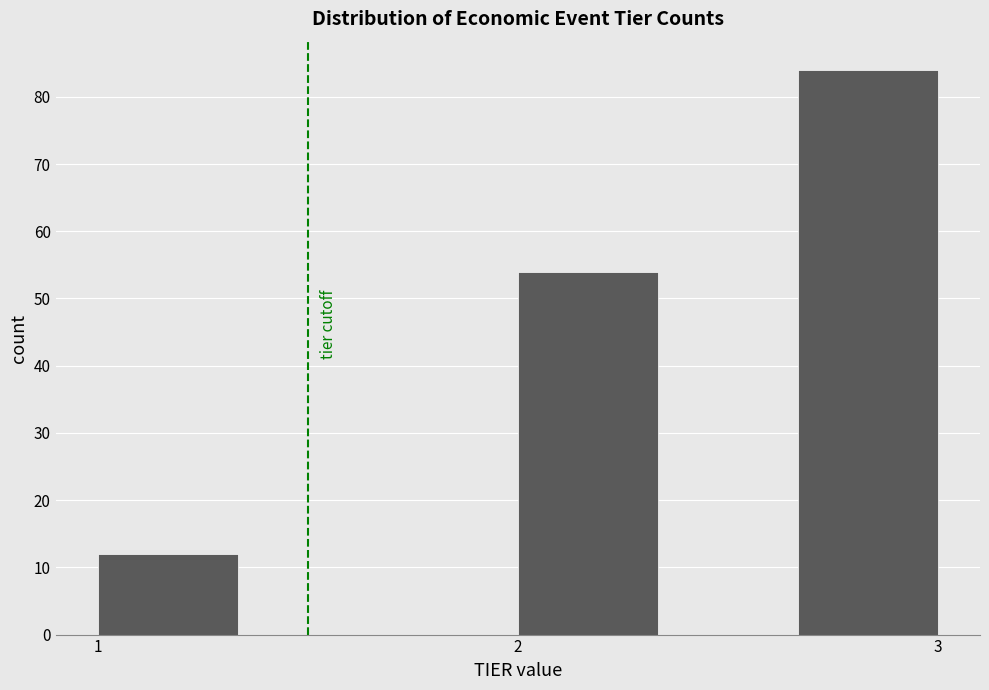

Around what value on the x-axis is the tallest bar? Give the approximate position of its centre, as read against the axis.

2.8